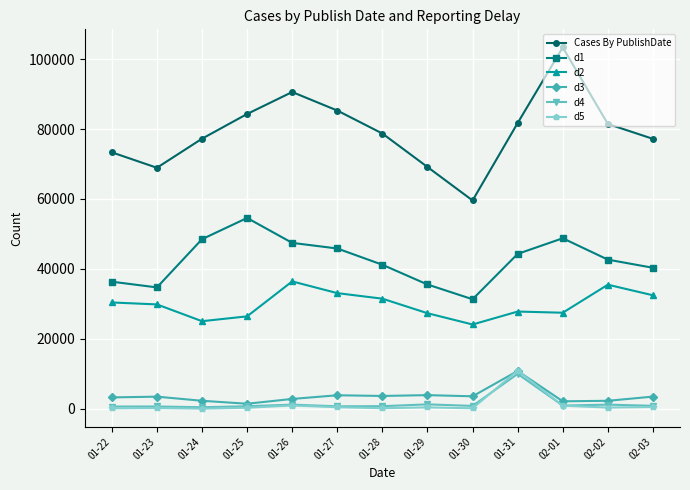

True or false: Cases By PublishDate and d4 cross at least once.

False